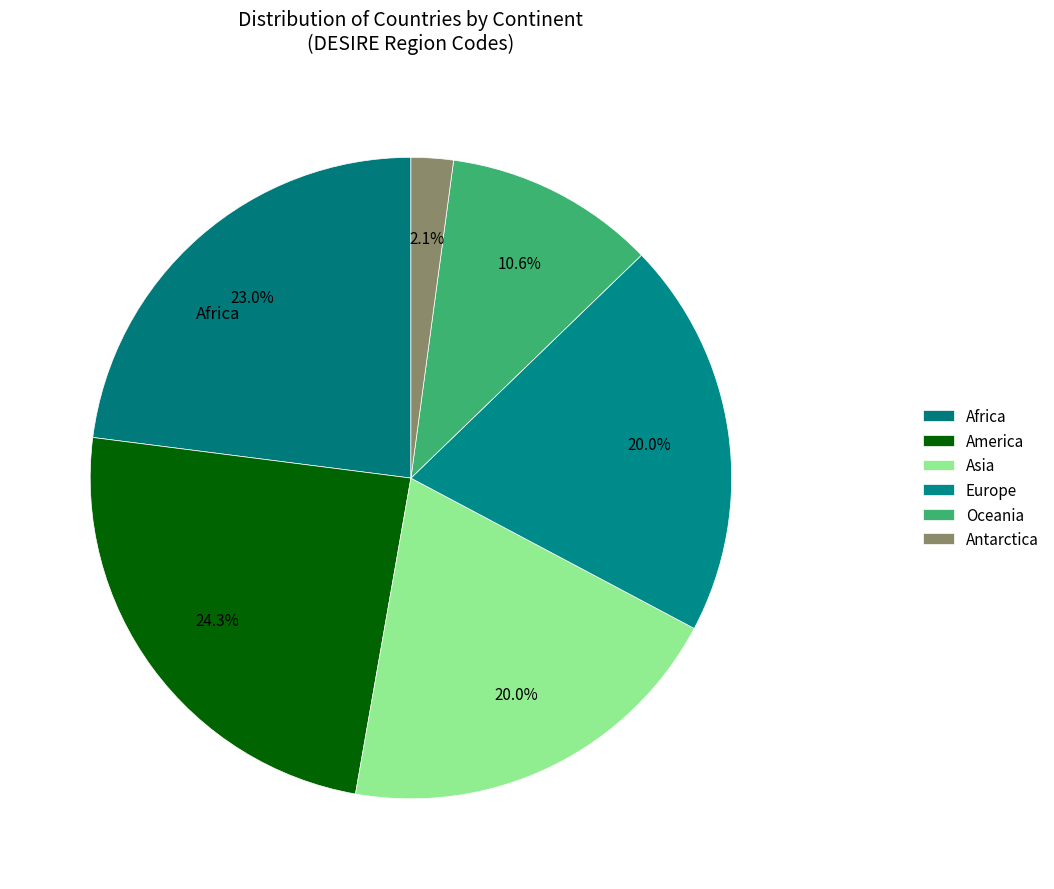

To the nearest percent, what is the average slice percentage?

17%